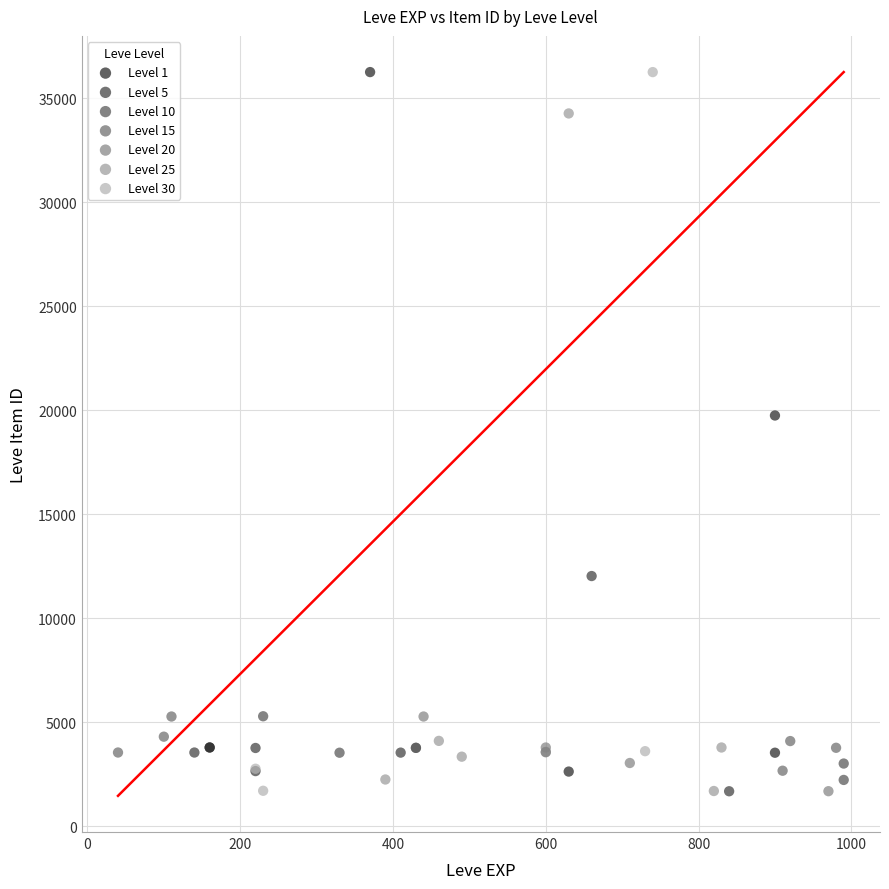

What are all the series names shown in the legend?

Level 1, Level 5, Level 10, Level 15, Level 20, Level 25, Level 30